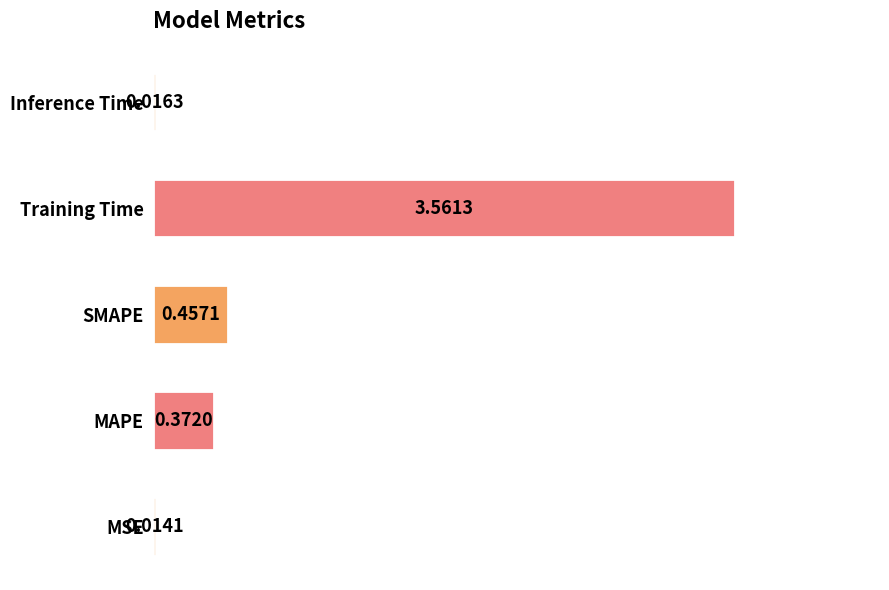

What is the sum of all values?

4.4